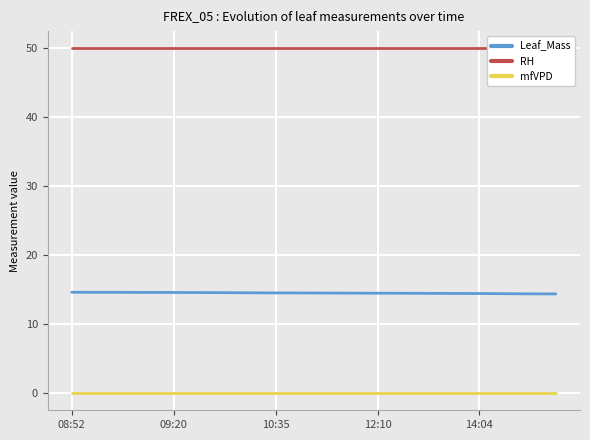

The value of mfVPD at 08:52 is 0.0. True or false?

True